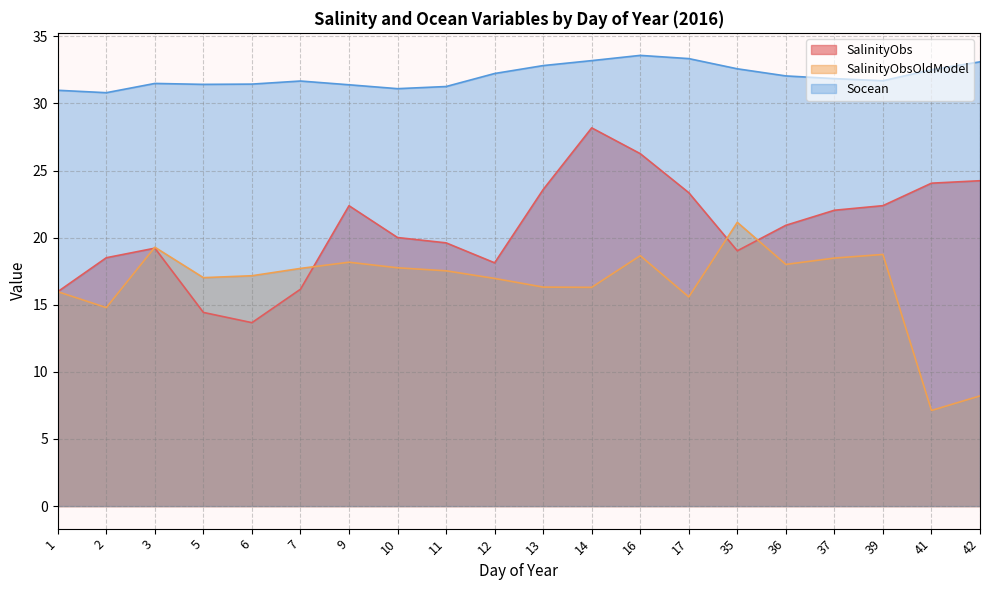

Between which two adjacent categories do SalinityObs and SalinityObsOldModel first intersect?

2 and 3